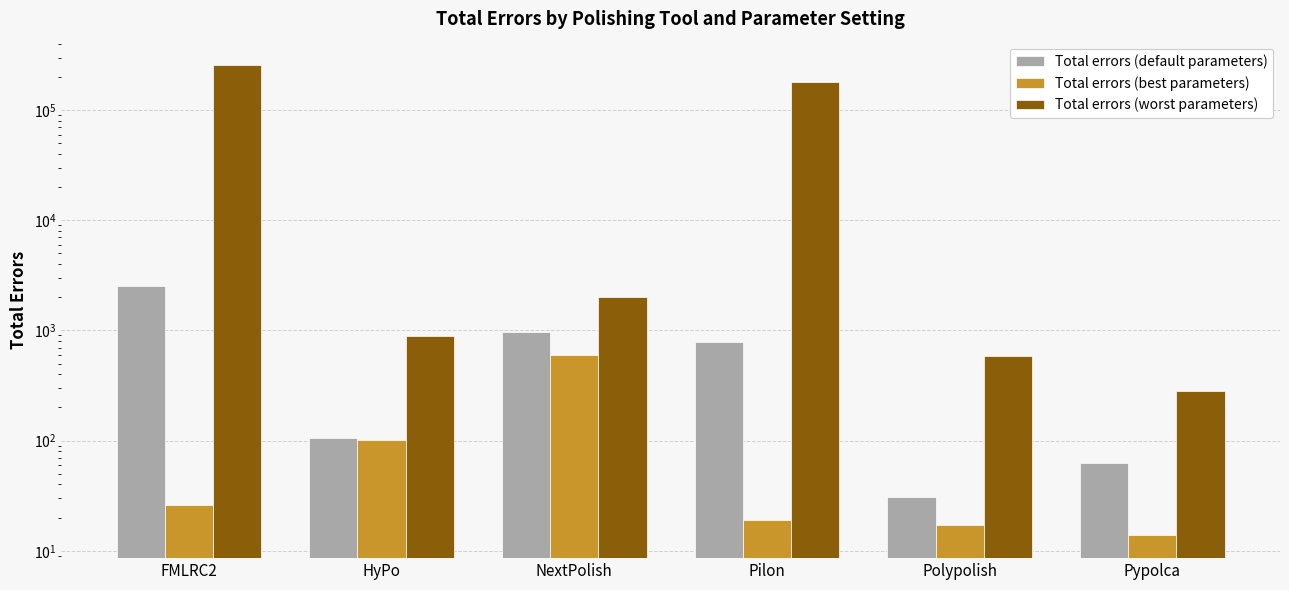

How many data points in Total errors (best parameters) are less than 26?

3